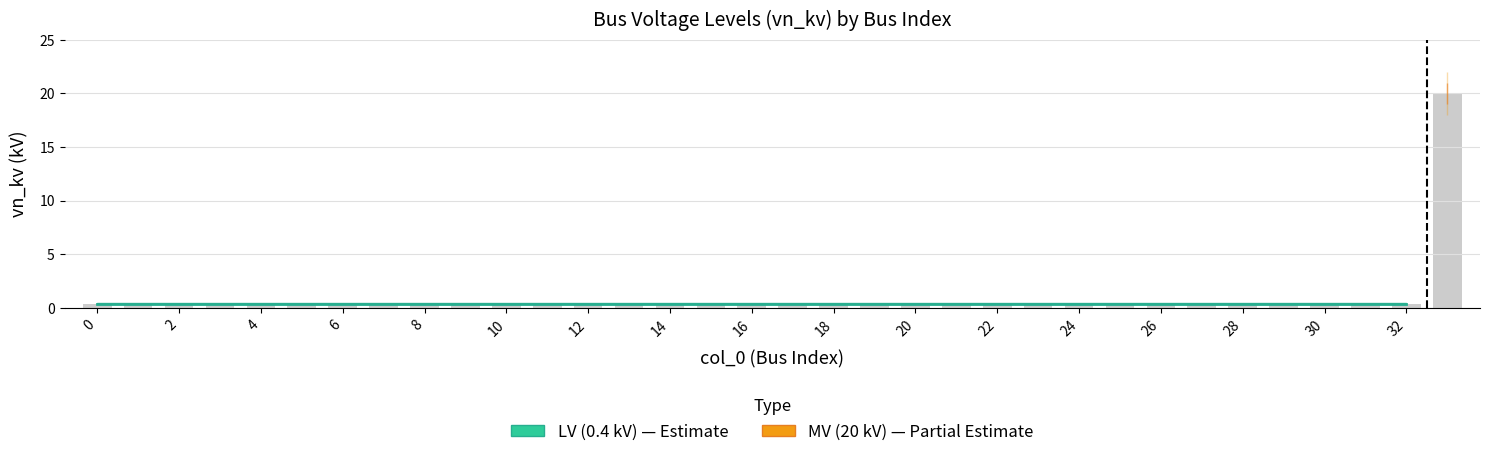

Read the value at 32.

0.4